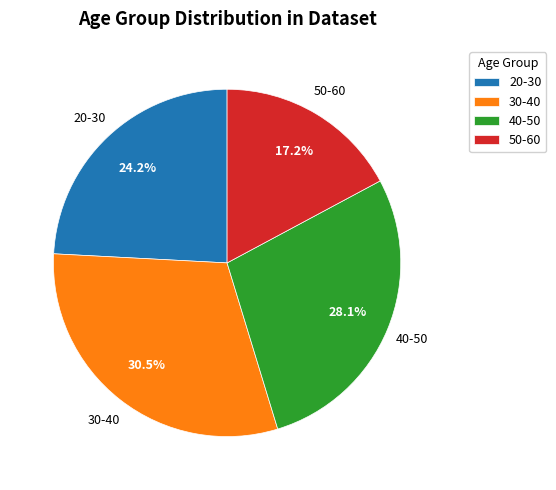

Between 40-50 and 30-40, which is larger?

30-40